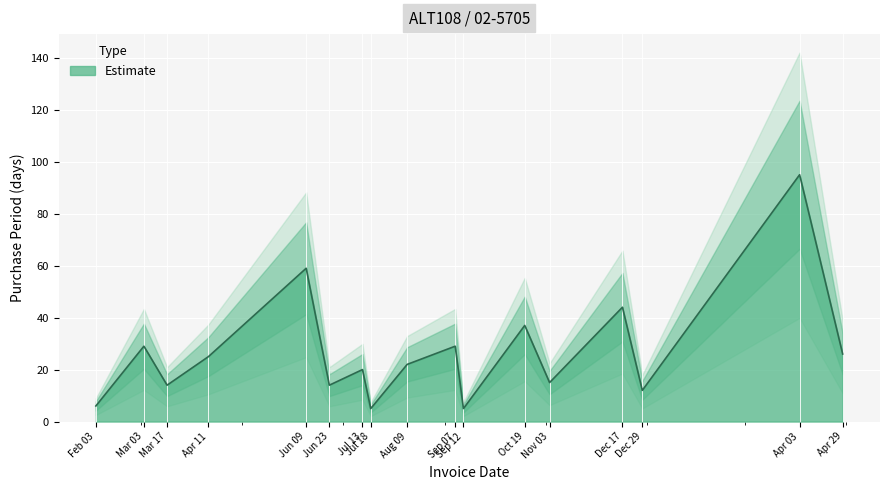

Reading left to right, extract all data points from this chart.

6	29	14	25	59	14	20	5	22	29	5	37	15	44	12	95	26